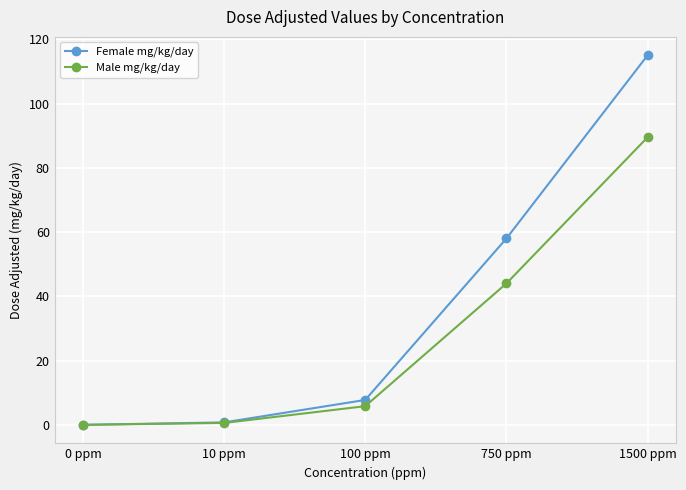

Where is Male mg/kg/day nearest to the value 44?

750 ppm